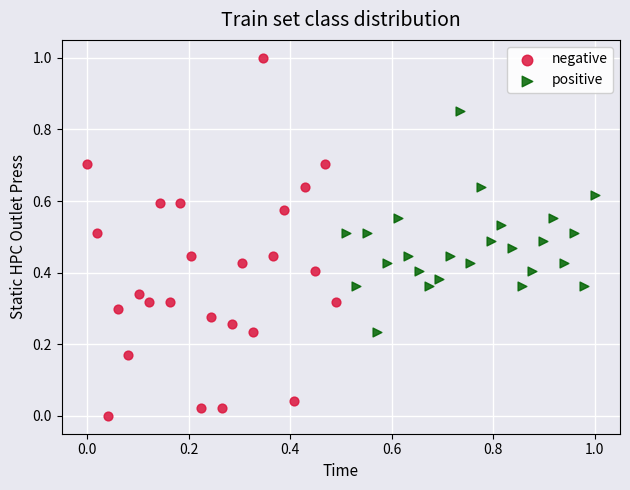

Which series reaches the minimum Y coordinate?

negative